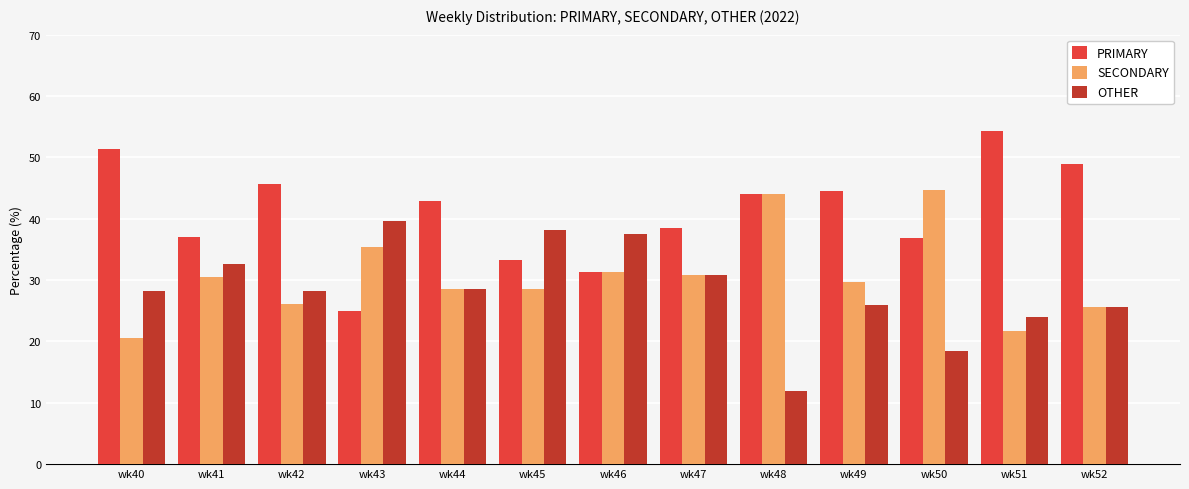

Are the bars grouped side by side (vs. stacked)?

Yes